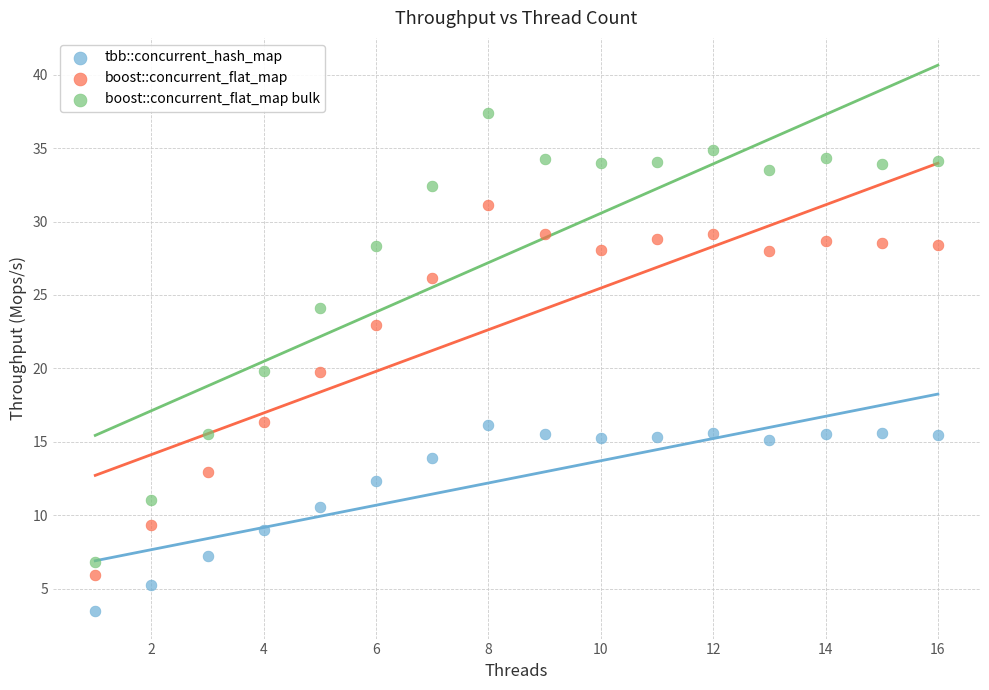

Which series reaches the maximum Y coordinate?

boost::concurrent_flat_map bulk